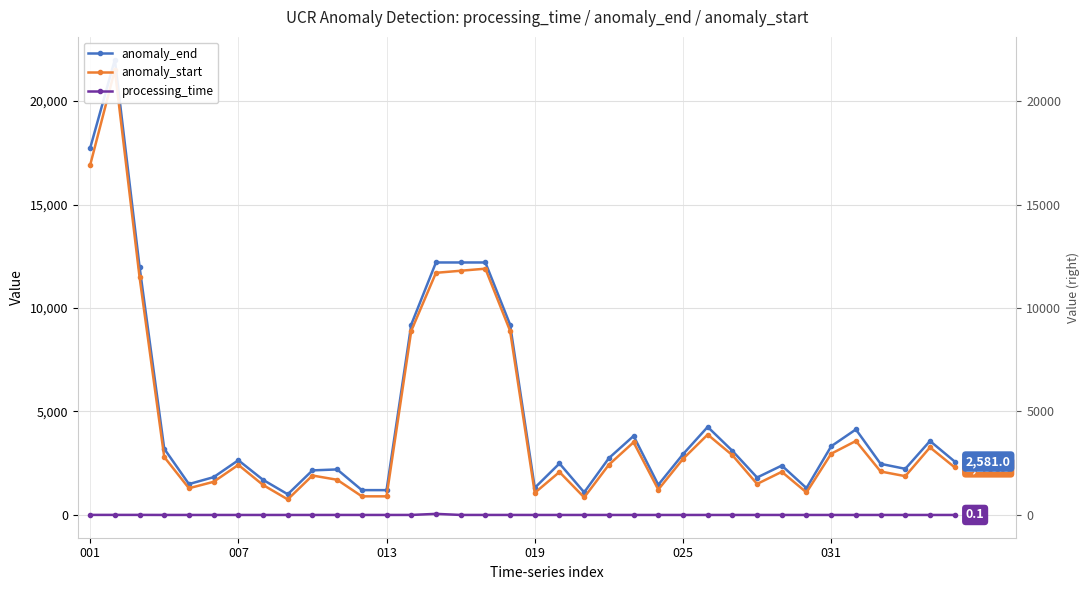

Which has a higher value, 34 or 8?

34